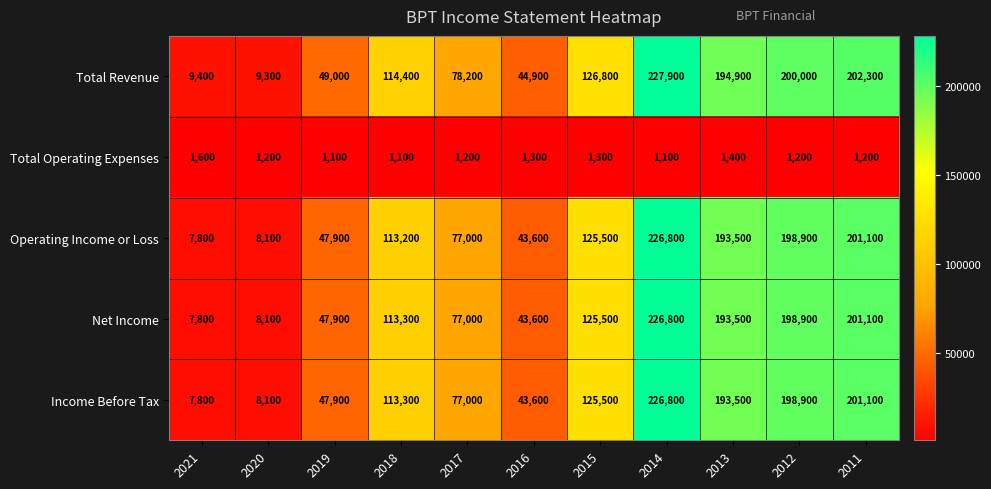

At which label does Operating Income or Loss reach its peak?

2014